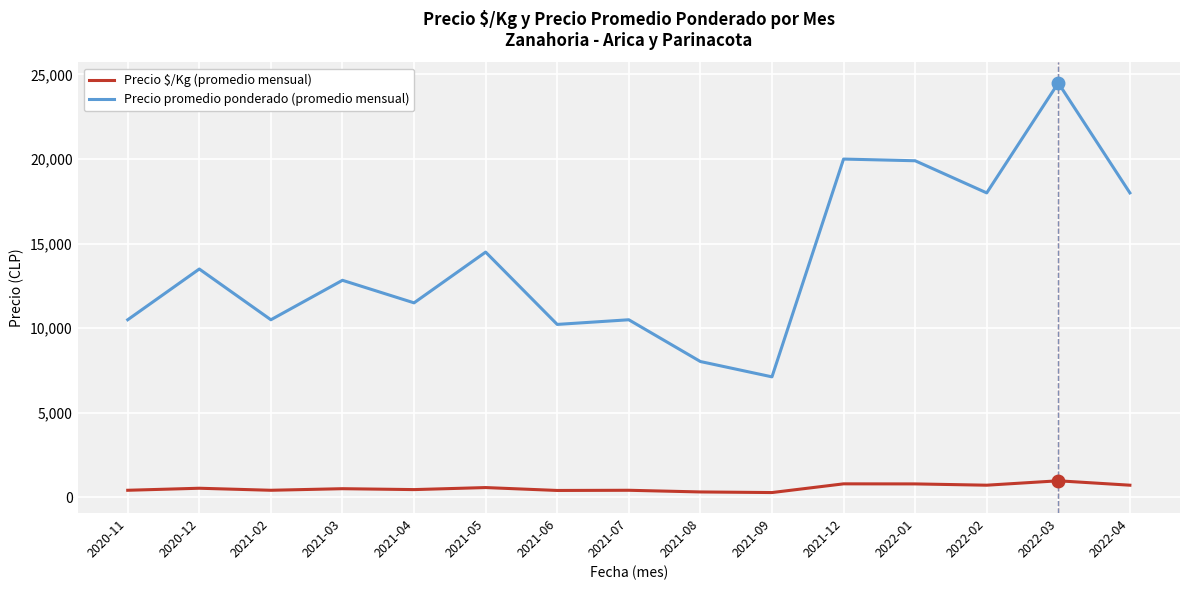

Where does the Precio $/Kg (promedio mensual) series first go above 513?

2020-12